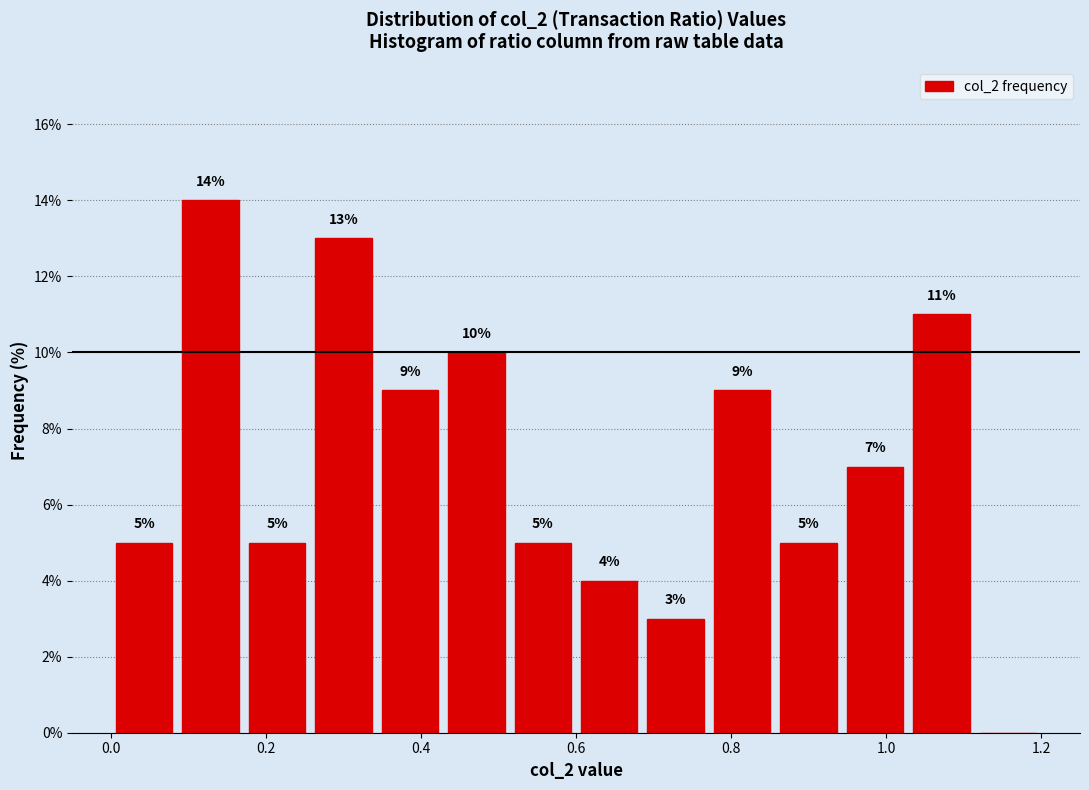

Which range on the x-axis has the tallest bar?

0.08 to 0.18